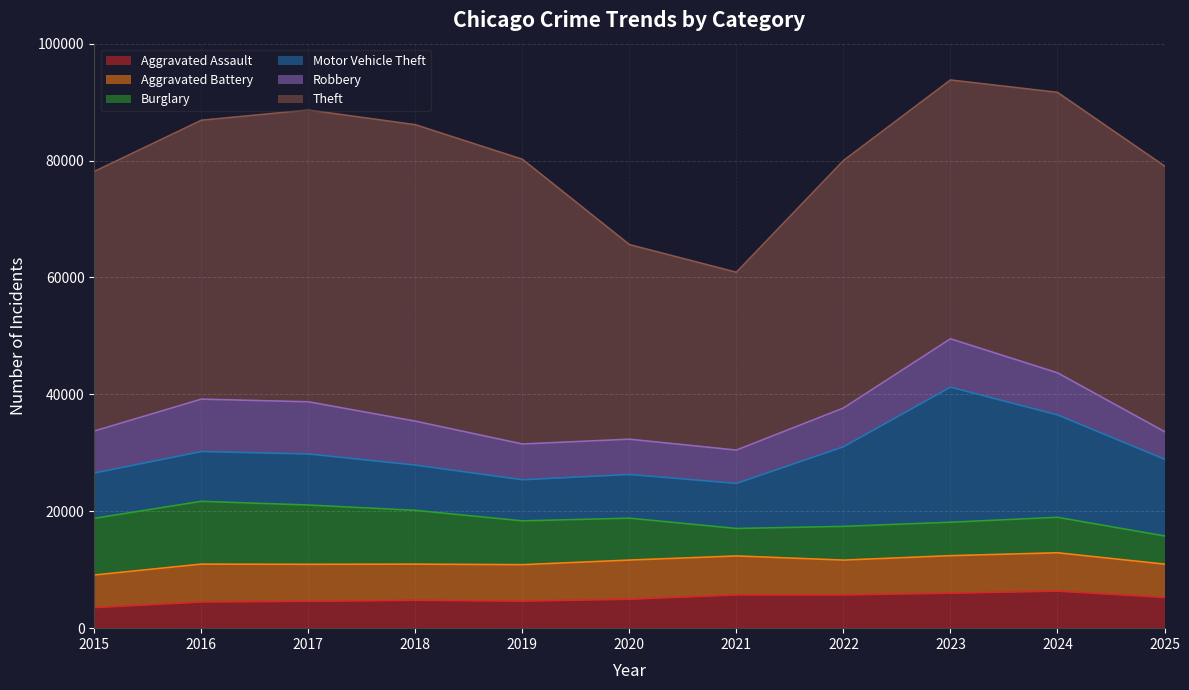

Which series has the largest total across all categories?

Theft